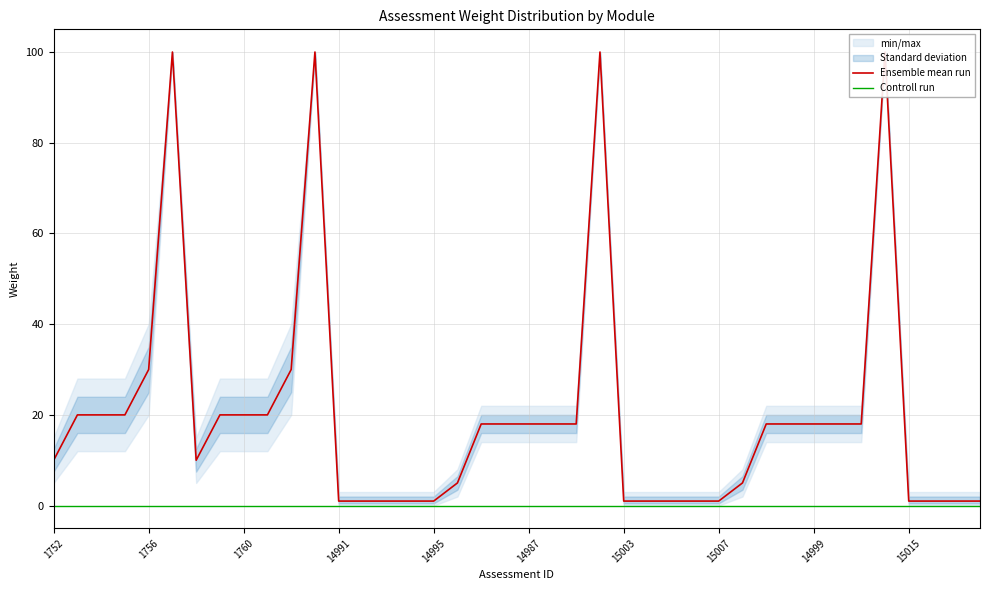

At which label does weight_upper reach its minimum?

14991